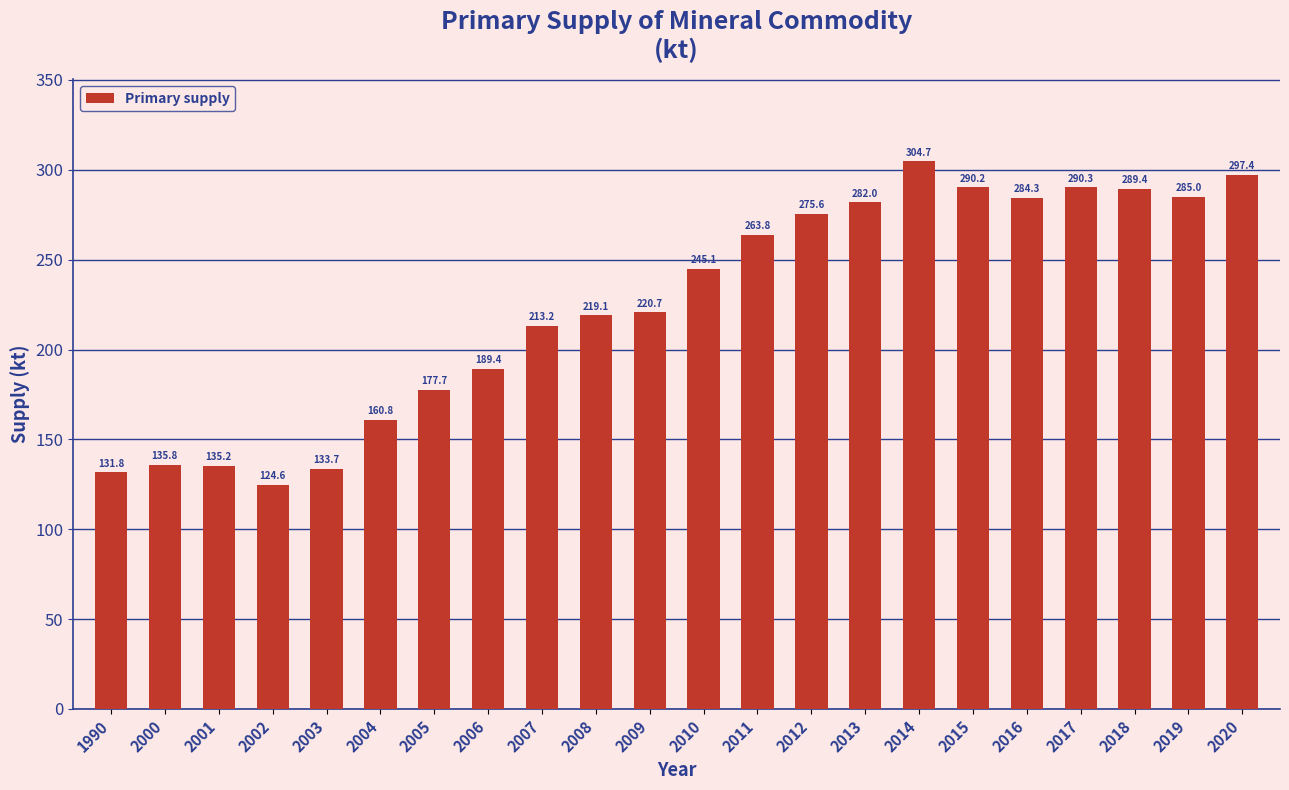

Count the number of values greater than 245.

11